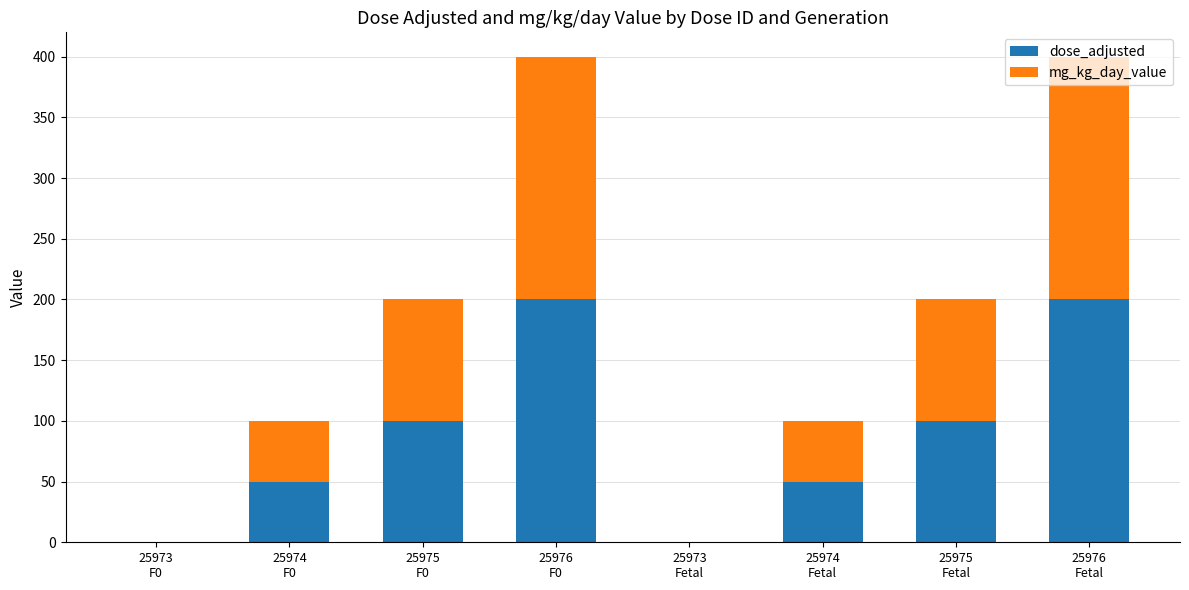

What is the sum of all dose_adjusted values?

700